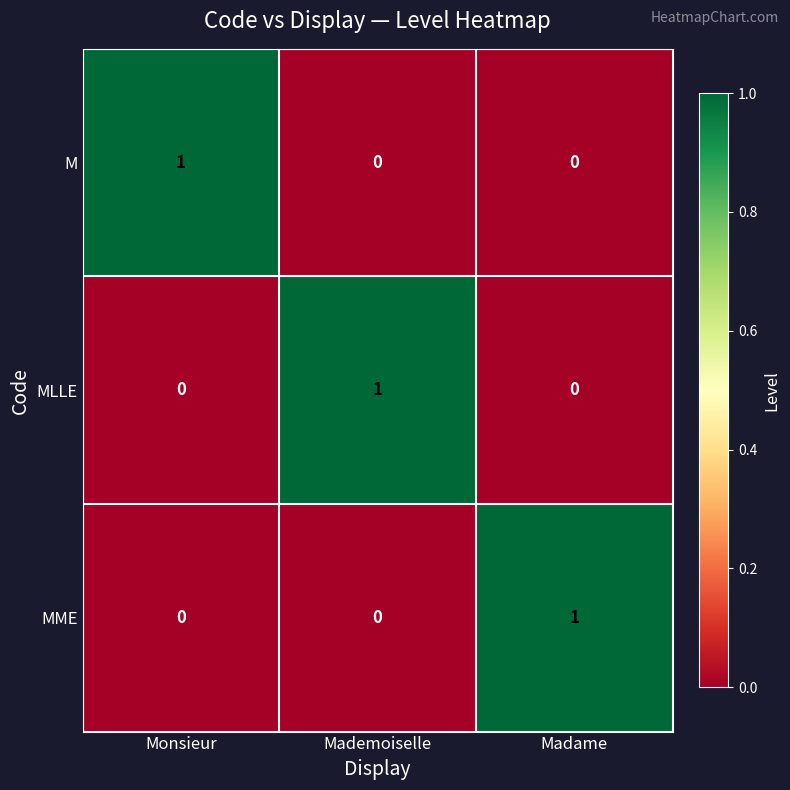

Count the MME values in the range 0 to 1.

3